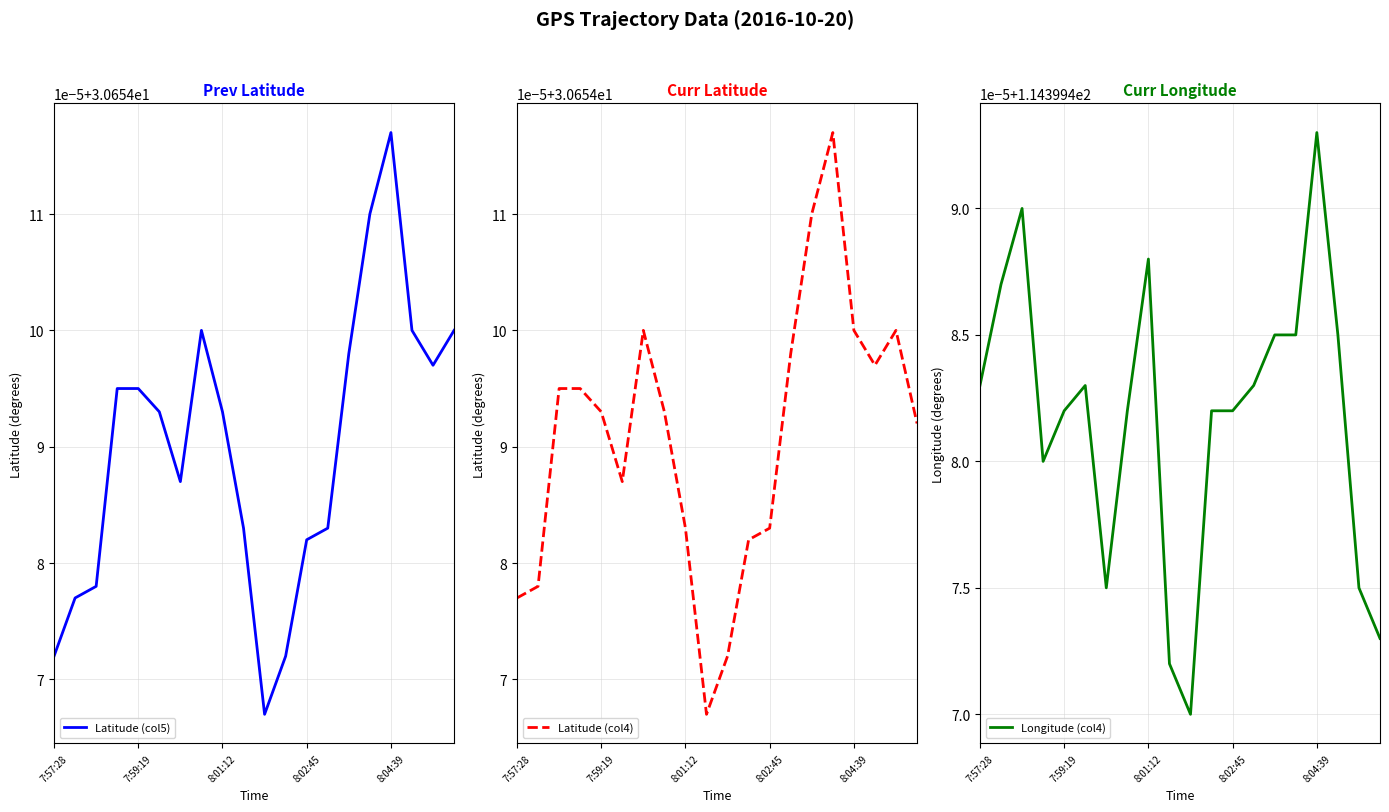

What value does the Latitude (col5) series have at 8:04:39?

30.7